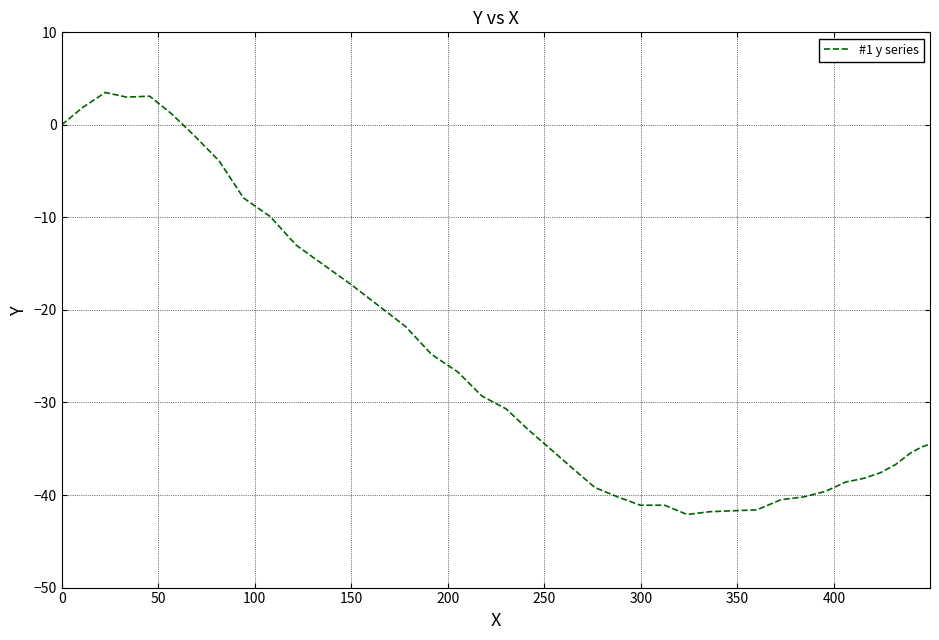

What is the minimum value shown in the chart?

-42.1